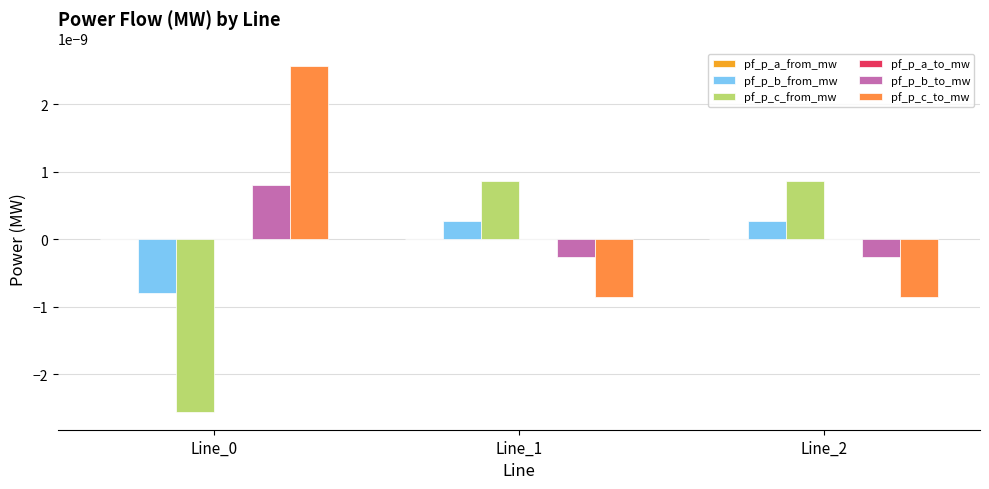

How many groups of bars are there?

3